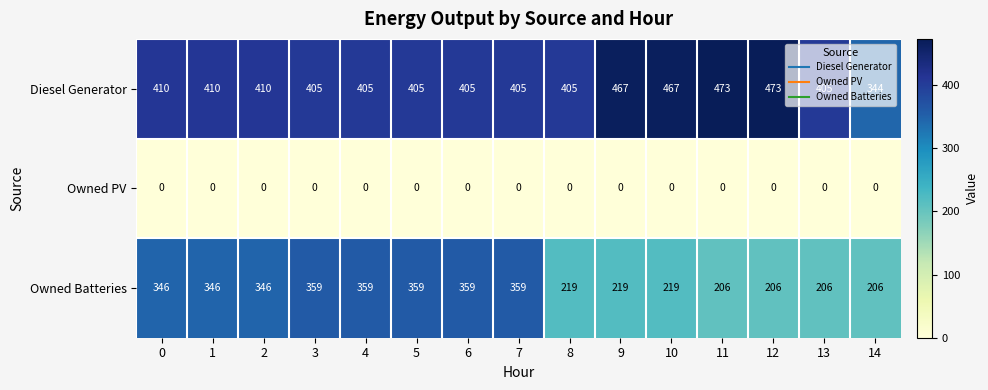

The value of Diesel Generator at 1 is 410. True or false?

True